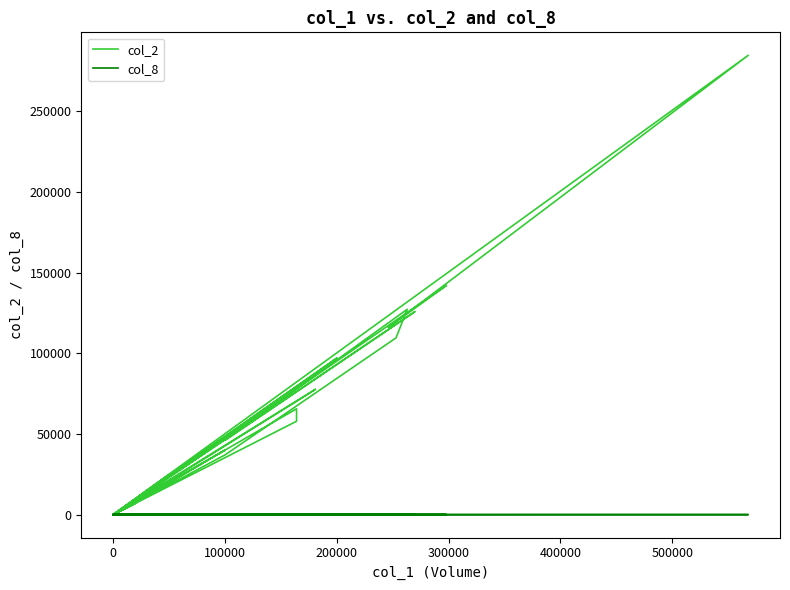

What is the value of the col_2 point at the 14th from the left?

109580